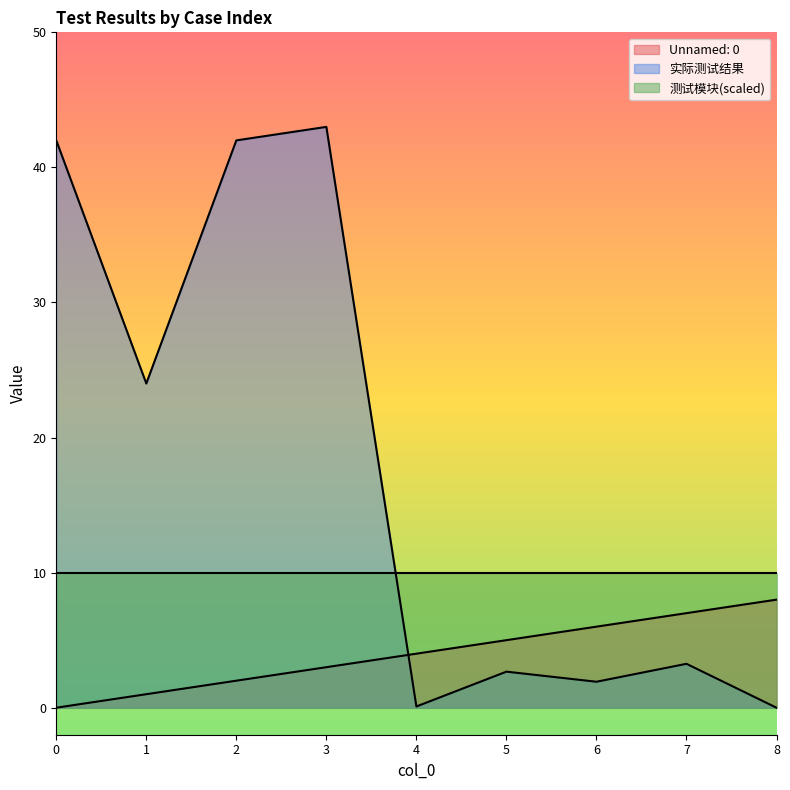

Between which two adjacent categories do 实际测试结果 and Unnamed: 0 first intersect?

3 and 4